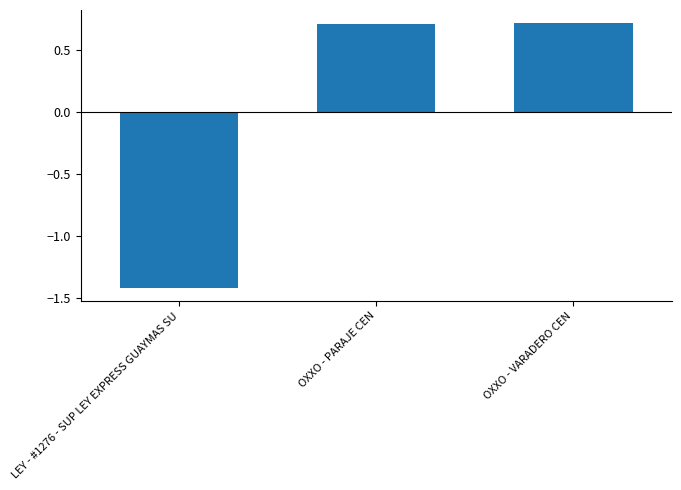

What is the label of the 3rd bar from the right?

LEY - #1276 - SUP LEY EXPRESS GUAYMAS SU